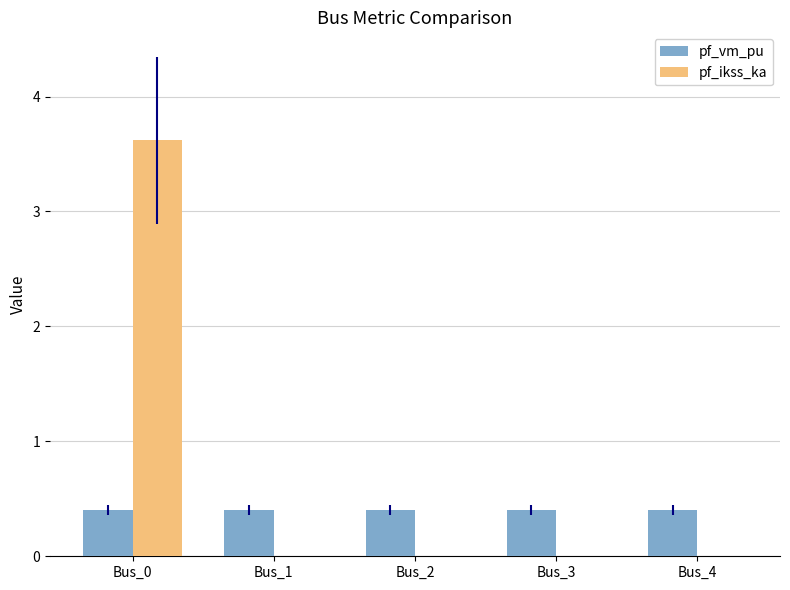

Count the pf_vm_pu values in the range 0 to 1.

5